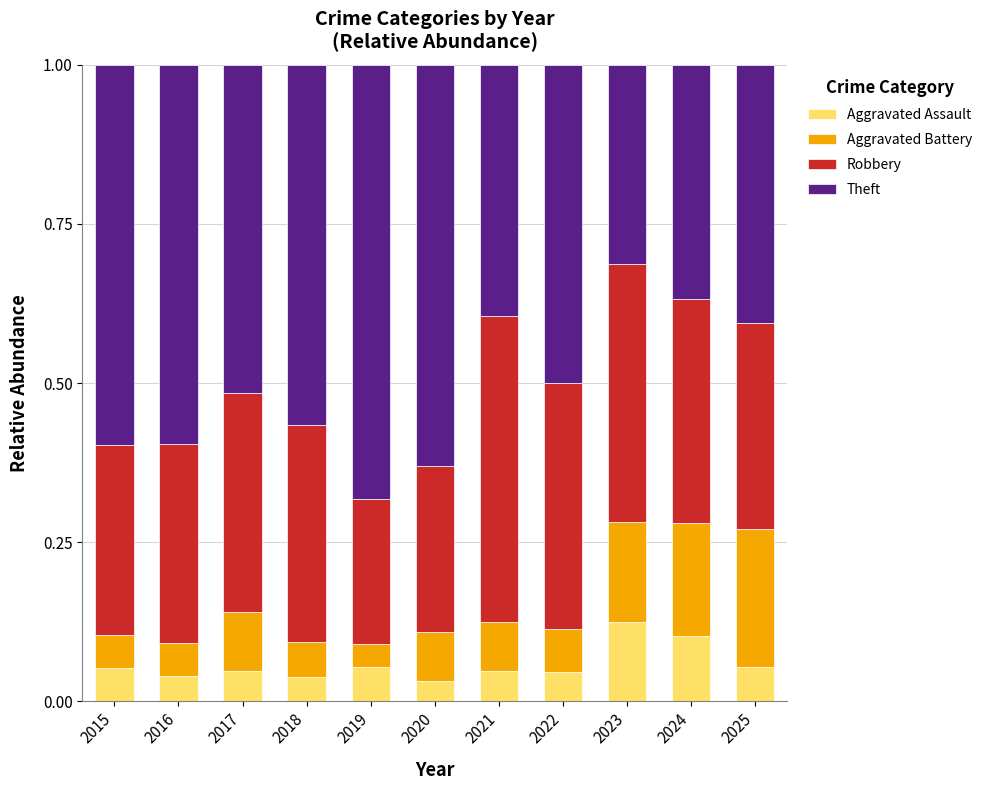

Which category has the highest value in the Aggravated Assault series?

2023